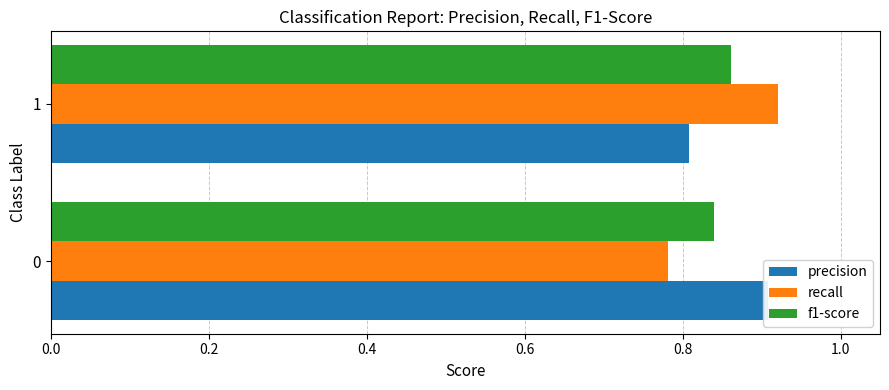

Are the bars horizontal?

Yes